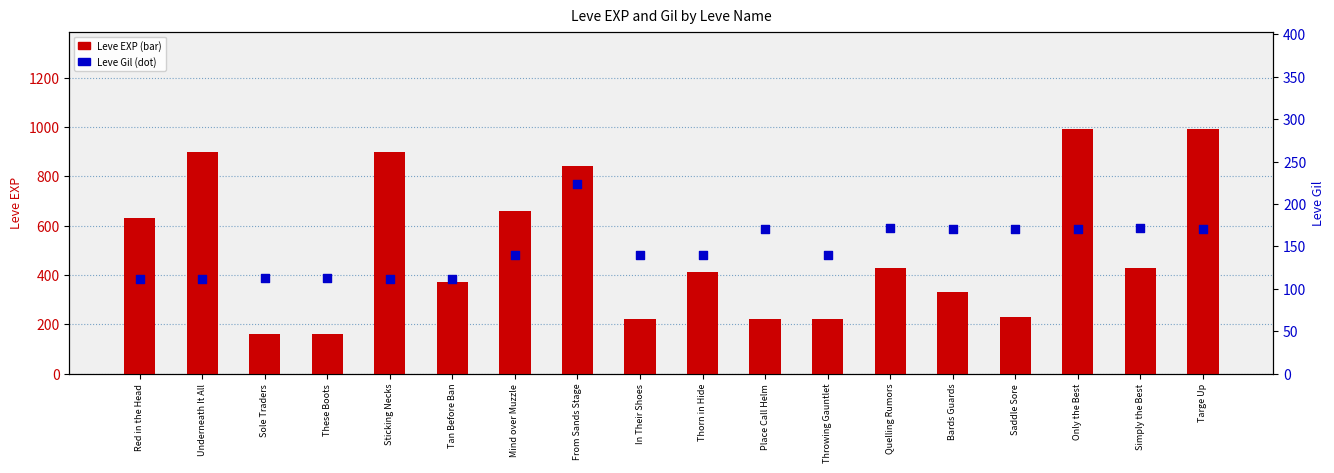

Which series reaches the minimum Y coordinate?

Leve Gil